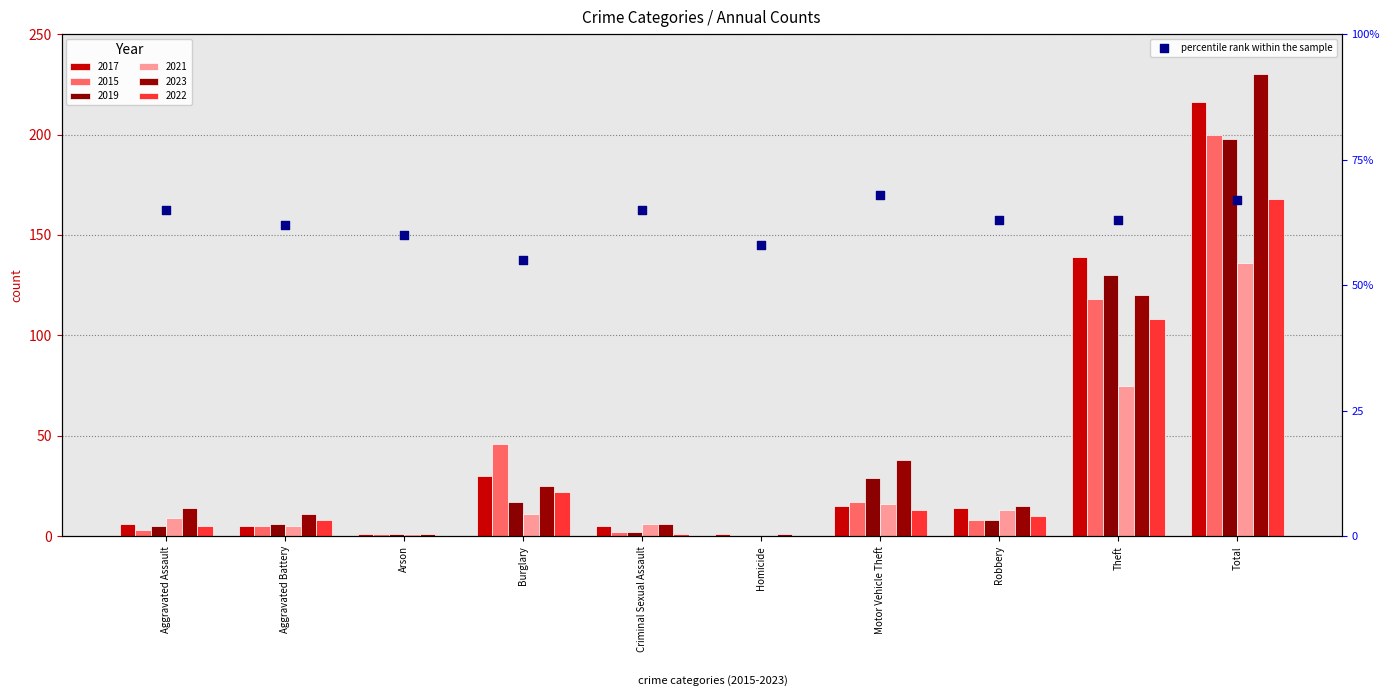

What is the ratio of the value at Motor Vehicle Theft to the value at Total?

1.0